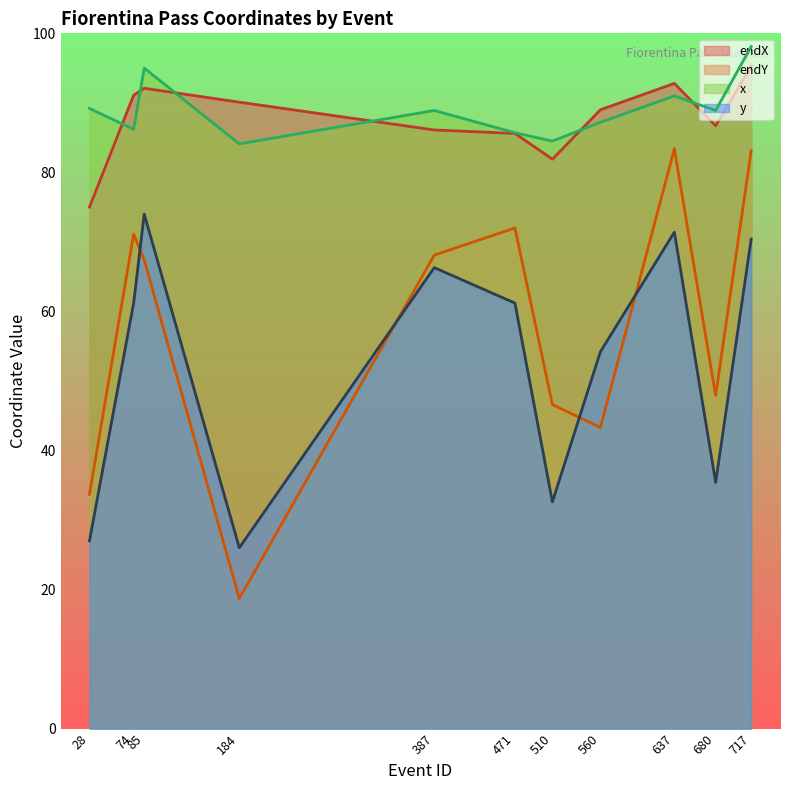

What is the value of the x (line) point at the 11th from the left?

98.1